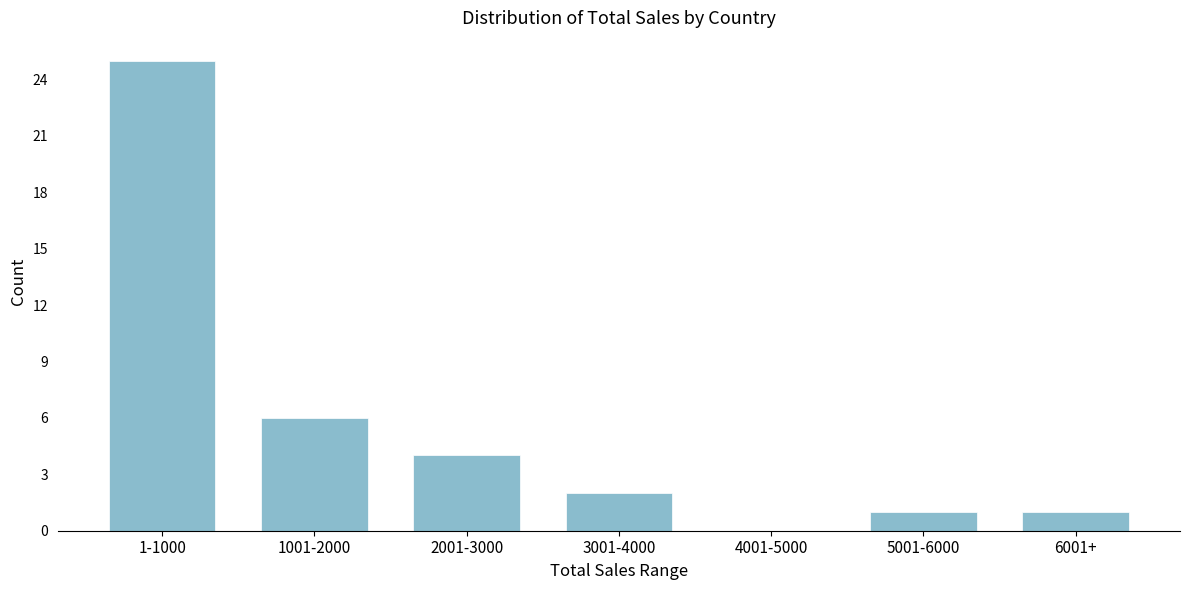

Reading left to right, transcribe all the data shown in this chart.

1-1000=25	1001-2000=6	2001-3000=4	3001-4000=2	4001-5000=0	5001-6000=1	6001+=1